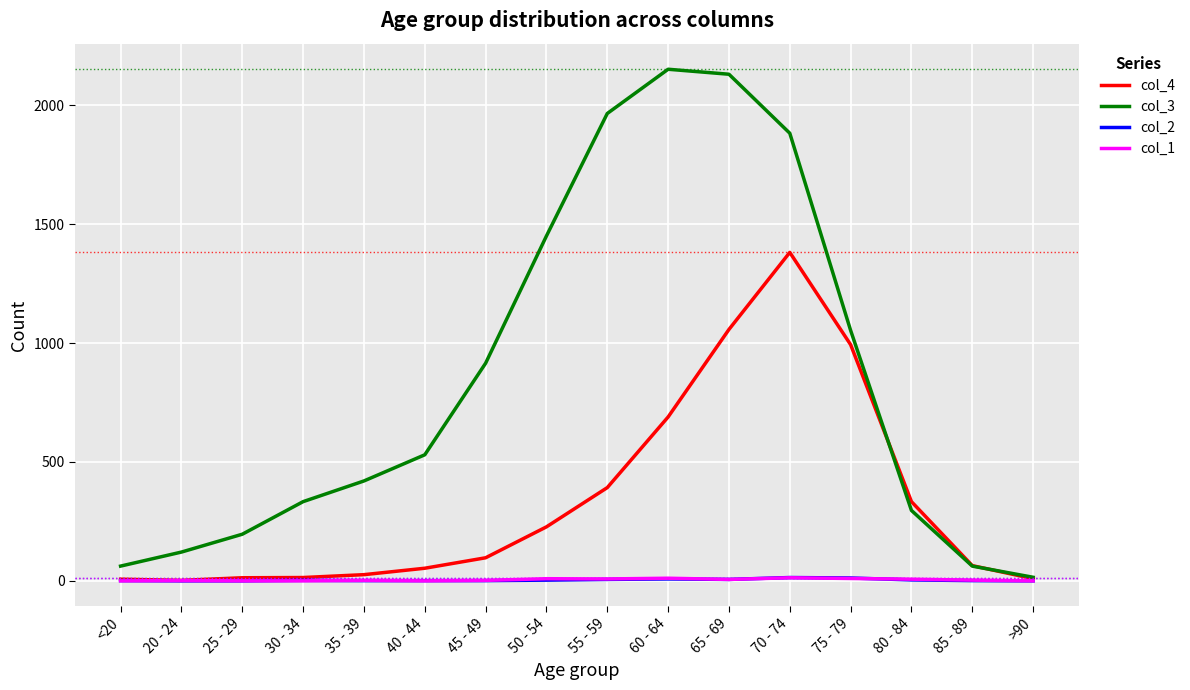

Which series has the largest range (max minus min)?

col_3